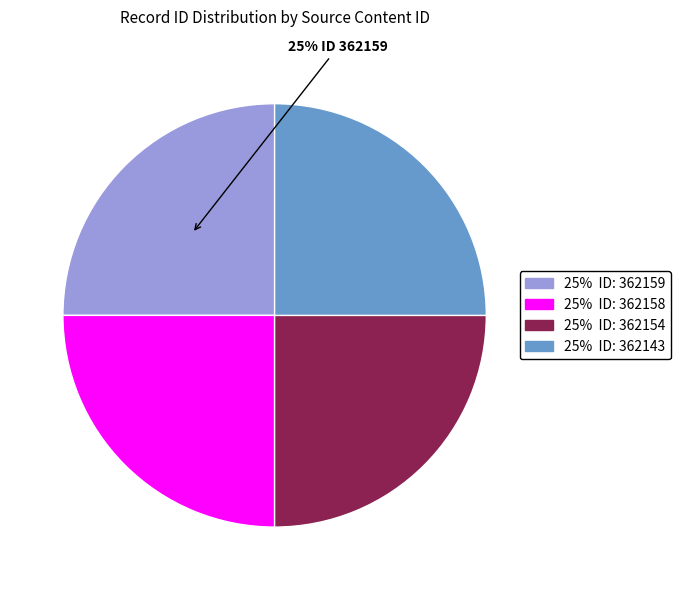

Is there a majority slice in this chart?

No